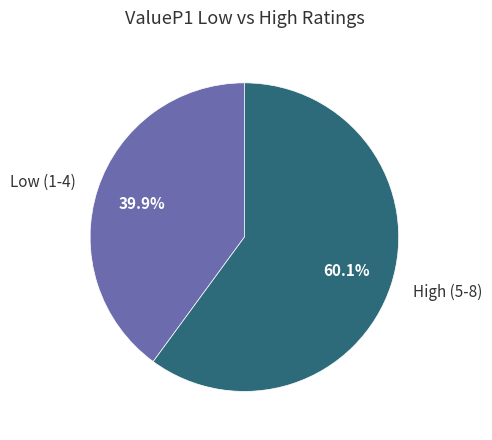

Count the number of slices in the pie.

2